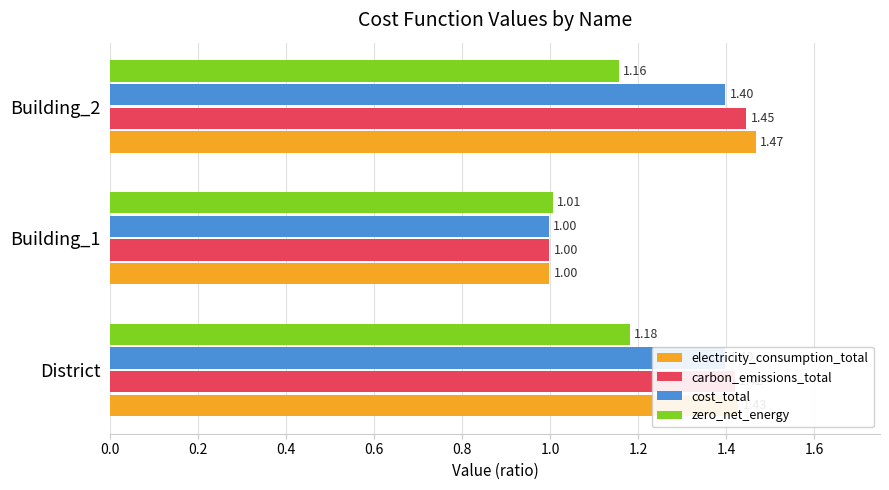

Count the number of data series in this chart.

4